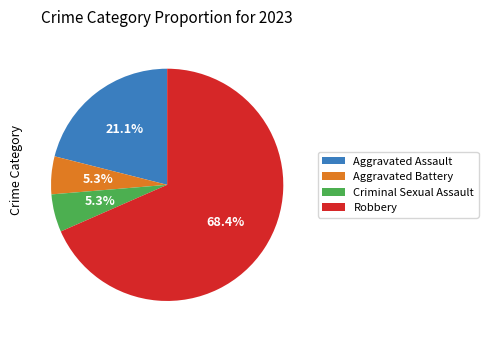

Which has a higher value, Criminal Sexual Assault or Robbery?

Robbery